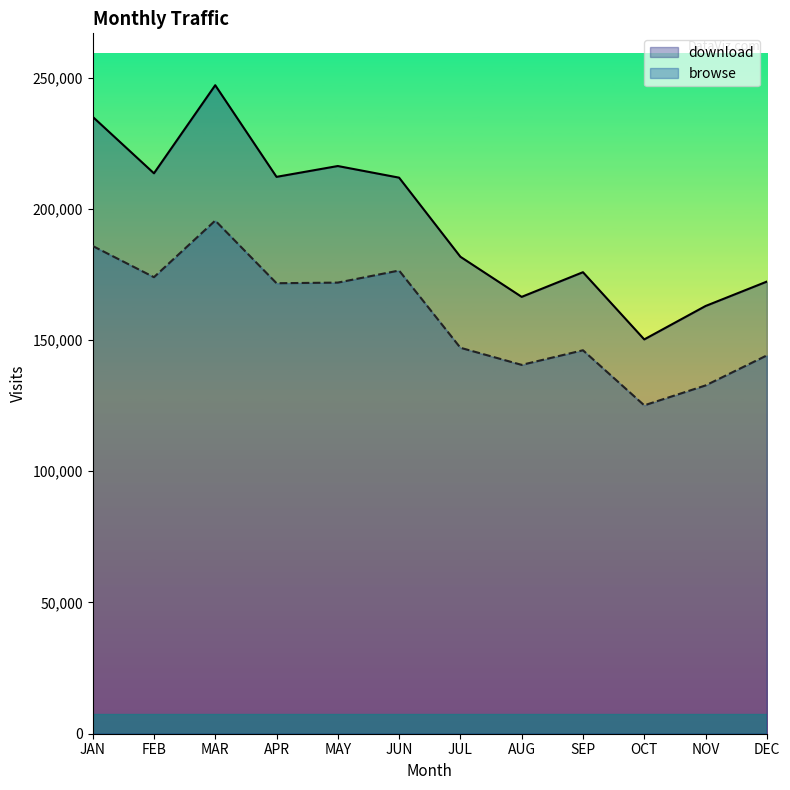

List the series in order of their overall mean, highest first.

download, browse